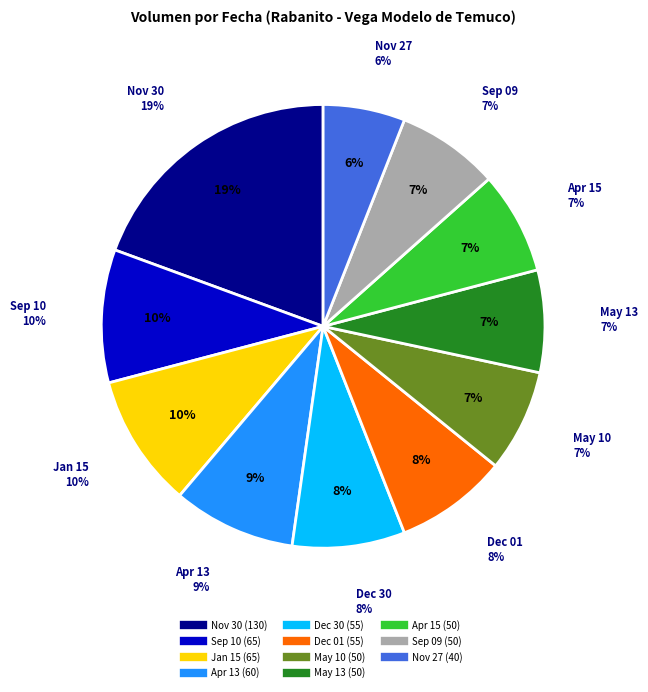

Does 2020-12-30 represent more than half of the total?

No